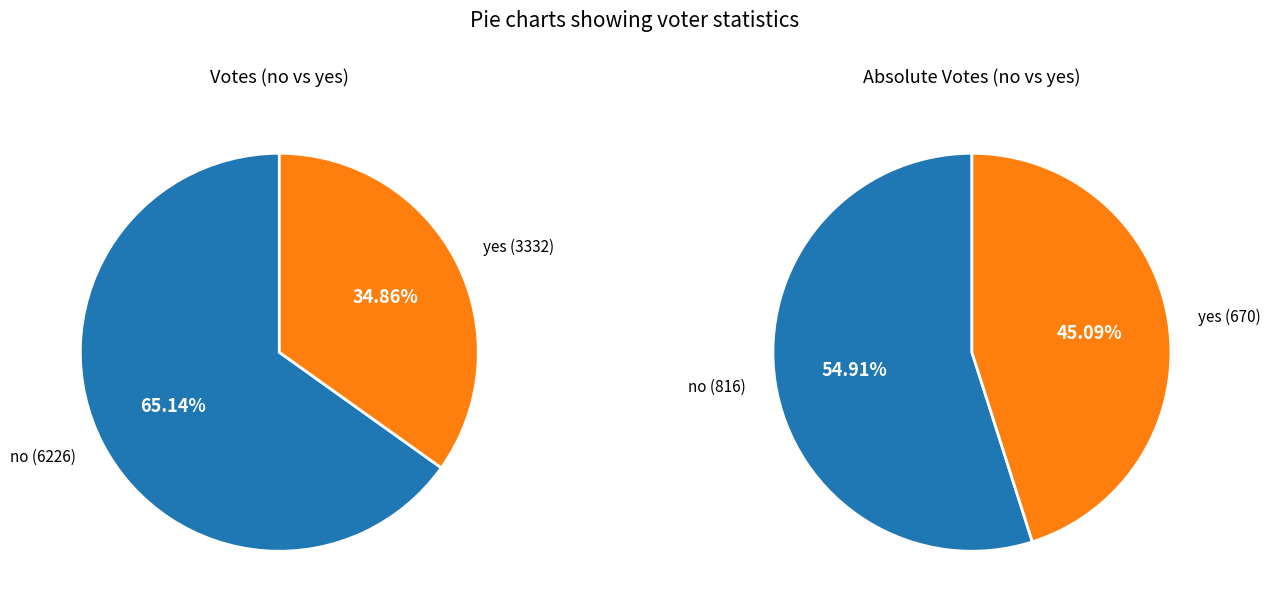

True or false: no accounts for 54% of the total.

False